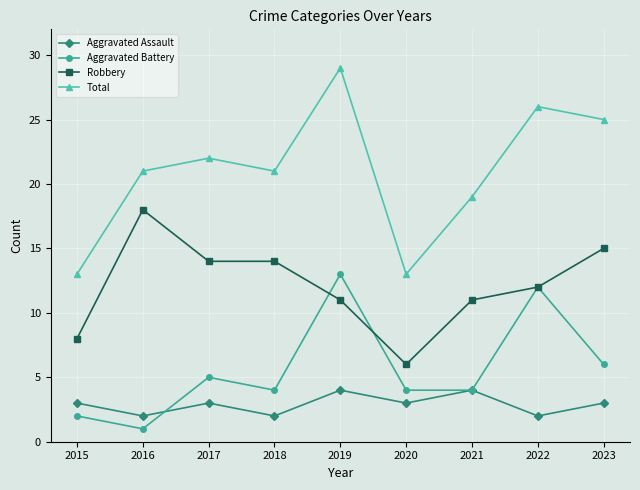

Where is Aggravated Battery nearest to the value 7?

2023